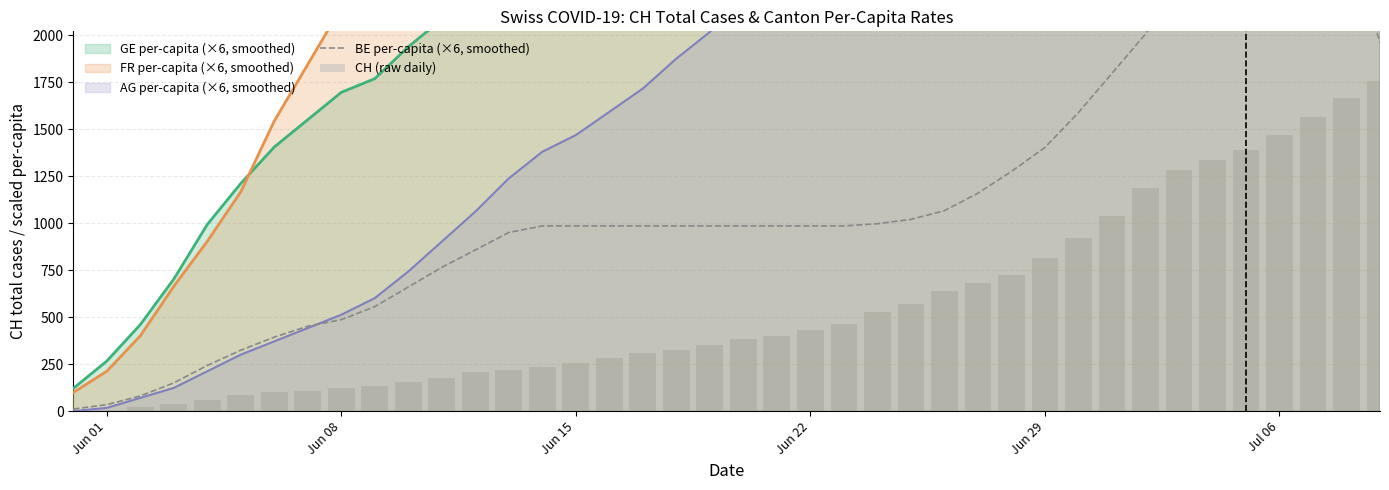

Reading left to right, transcribe all the data shown in this chart.

BE per-capita (×6, smoothed): 11.6	34.8	81.2	150.7	243.5	324.6	394.2	452.2	487.0	556.5	660.9	765.2	858.0	950.7	985.5	985.5	985.5	985.5	985.5	985.5	985.5	985.5	985.5	985.5	997.1	1020.3	1066.7	1159.4	1275.4	1402.9	1588.4	1797.1	2005.8	2260.9	2527.6	2736.3	2945.0	3130.5	2562.4	1959.5
CH (raw daily): 0.0	3.0	20.0	38.0	62.0	84.0	100.0	107.0	125.0	136.0	154.0	178.0	206.0	218.0	234.0	258.0	285.0	309.0	325.0	353.0	385.0	399.0	431.0	462.0	528.0	572.0	640.0	683.0	722.0	814.0	919.0	1037.0	1185.0	1284.0	1334.0	1387.0	1468.0	1567.0	1668.0	1757.0